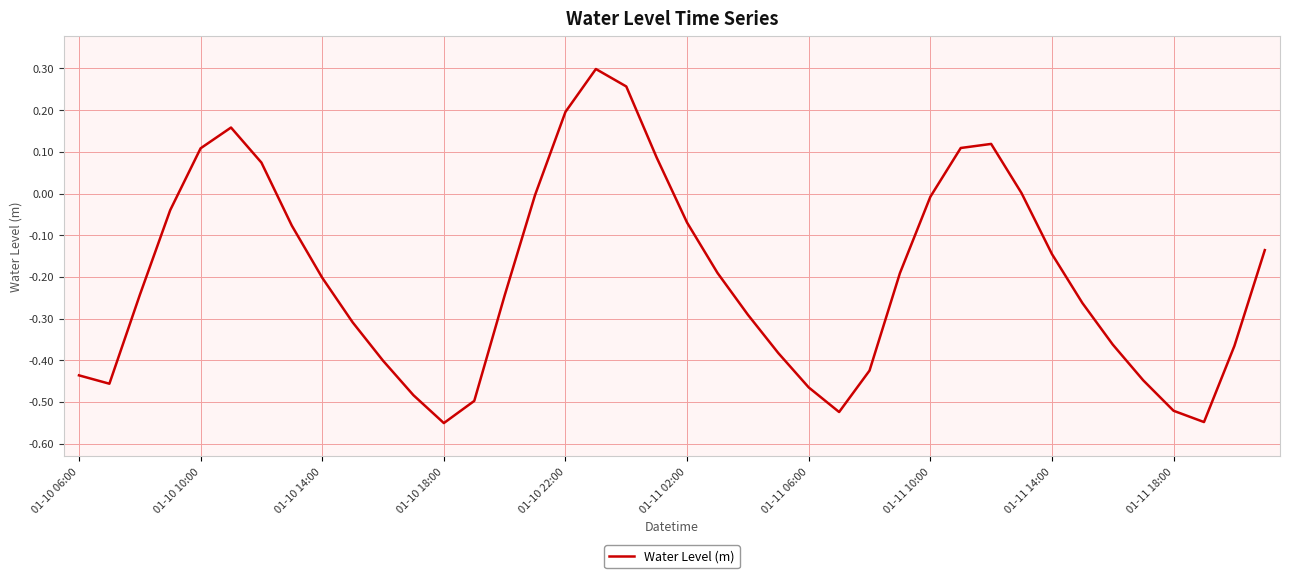

What is the sum of all values?

-7.9